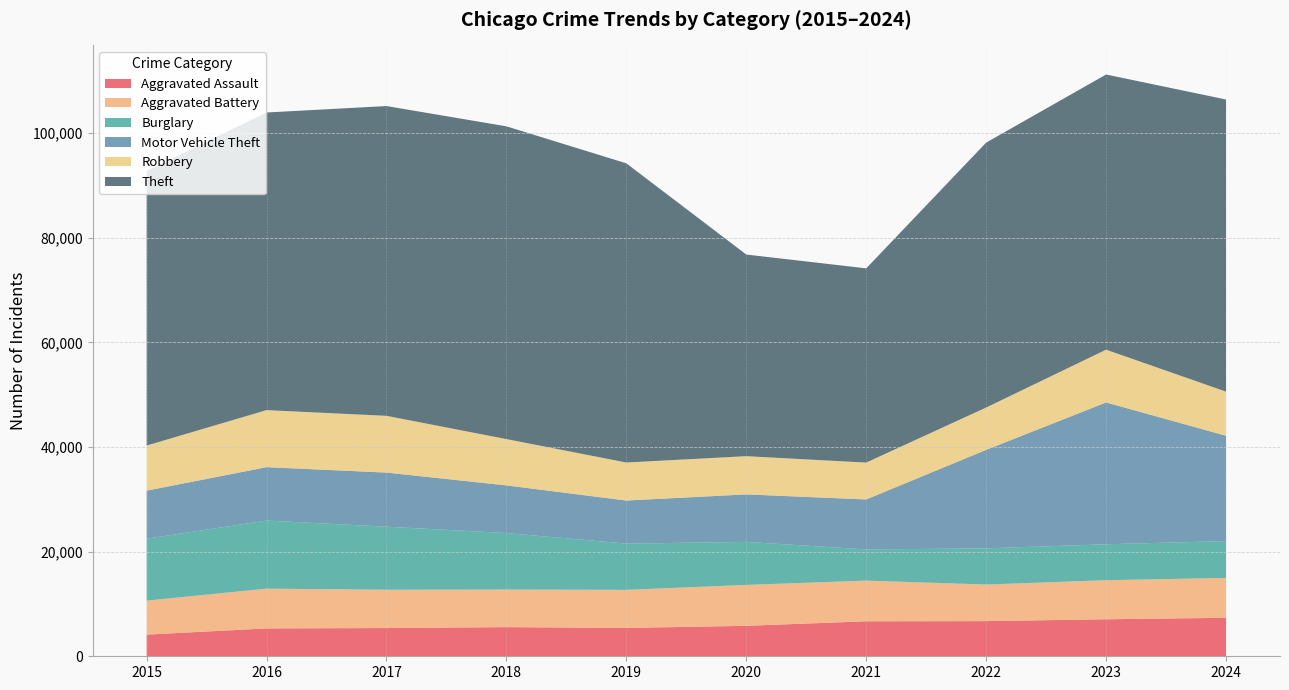

Reading left to right, transcribe all the data shown in this chart.

Aggravated Assault: 4139	5326	5398	5572	5417	5823	6689	6722	7076	7358
Aggravated Battery: 6500	7601	7325	7186	7282	7822	7776	6994	7464	7626
Burglary: 11846	13018	12056	10804	8842	8228	5962	6922	6879	7040
Motor Vehicle Theft: 9181	10213	10343	9107	8237	9077	9559	18829	27109	20143
Robbery: 8625	10908	10853	8859	7271	7310	7050	8096	10095	8438
Theft: 52479	56903	59227	59796	57200	38550	37137	50649	52611	55849